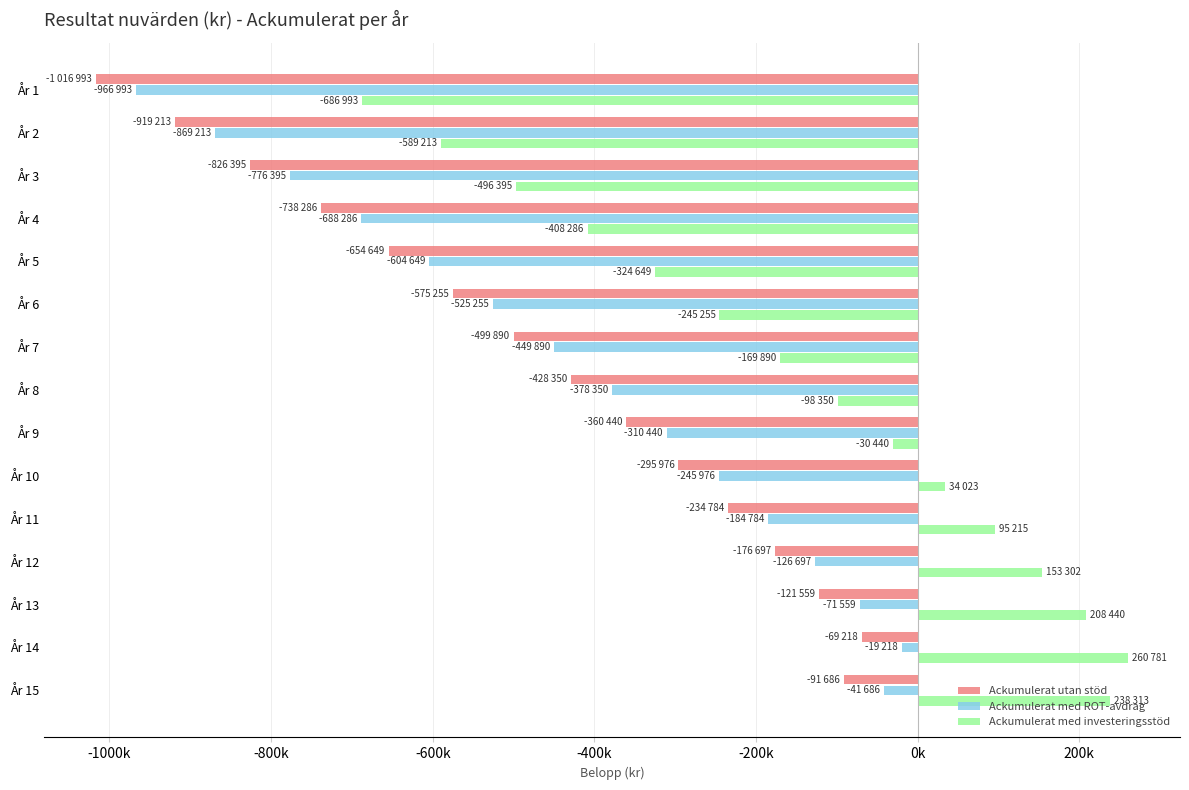

Reading left to right, transcribe all the data shown in this chart.

Ackumulerat utan stöd: -1016993.6	-919213.8	-826395.4	-738286.9	-654649.2	-575255.6	-499890.9	-428350.5	-360440.6	-295977.0	-234784.7	-176697.9	-121559.1	-69218.5	-91687.0
Ackumulerat med ROT-avdrag: -966993.6	-869213.8	-776395.4	-688286.9	-604649.2	-525255.6	-449890.9	-378350.5	-310440.6	-245977.0	-184784.7	-126697.9	-71559.1	-19218.5	-41687.0
Ackumulerat med investeringsstöd: -686993.6	-589213.8	-496395.4	-408286.9	-324649.2	-245255.6	-169890.9	-98350.5	-30440.6	34023.0	95215.3	153302.1	208440.9	260781.5	238313.0